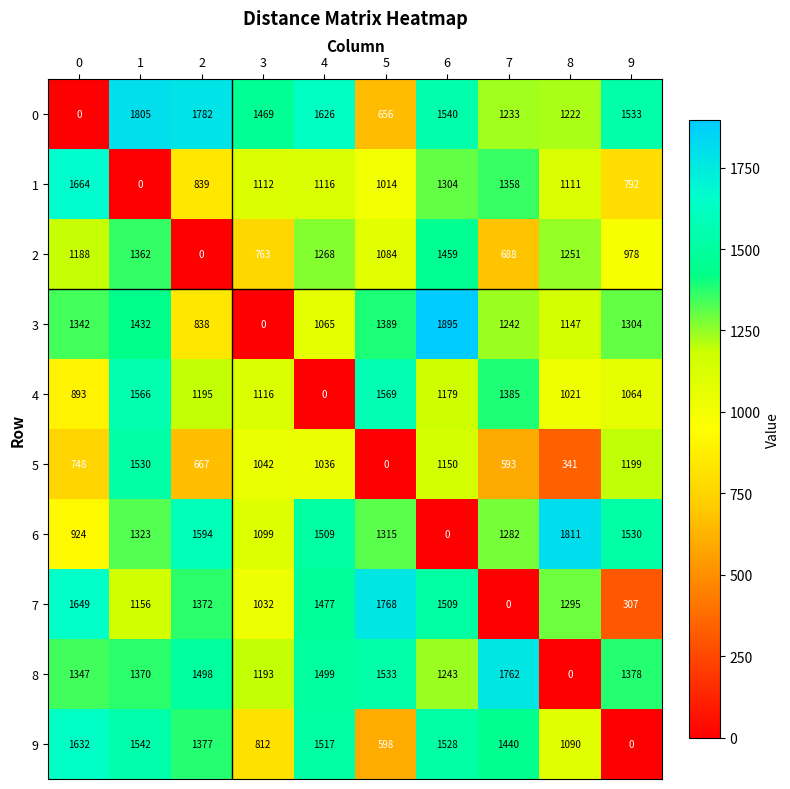

What is the difference between the second highest and minimum values in the 3 series?

1432